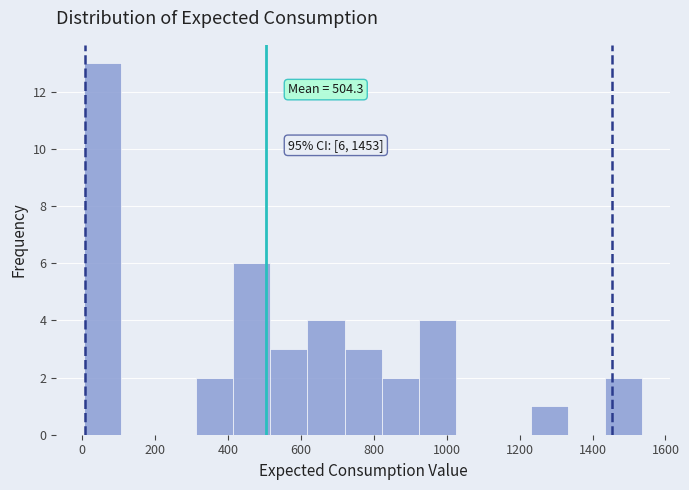

Over which range of the x-axis is the bar tallest?

0 to 100